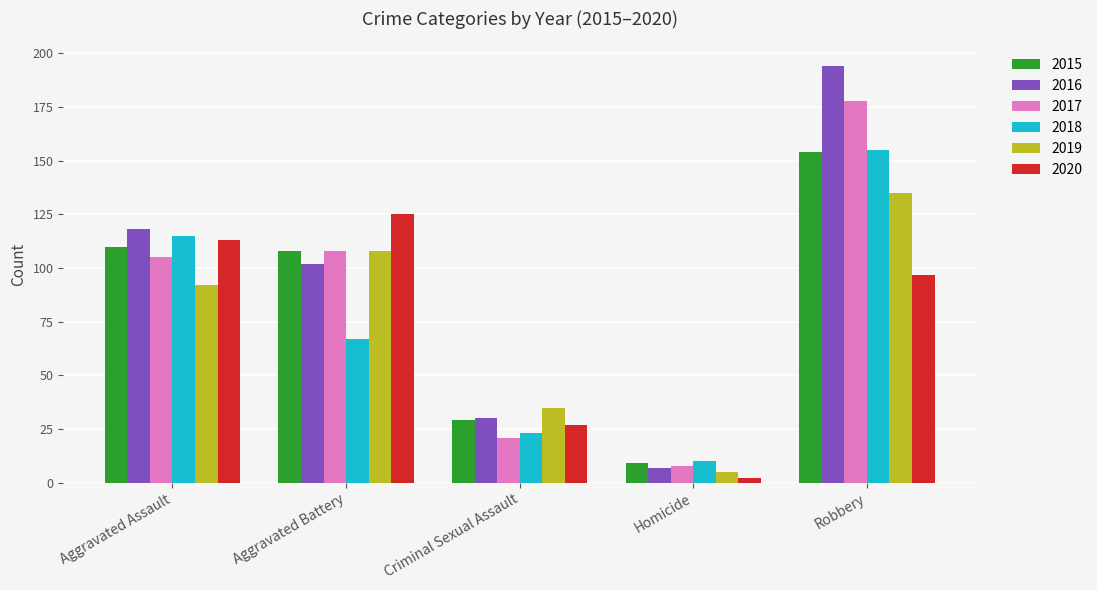

Rank the categories by 2016 value from highest to lowest.

Robbery, Aggravated Assault, Aggravated Battery, Criminal Sexual Assault, Homicide